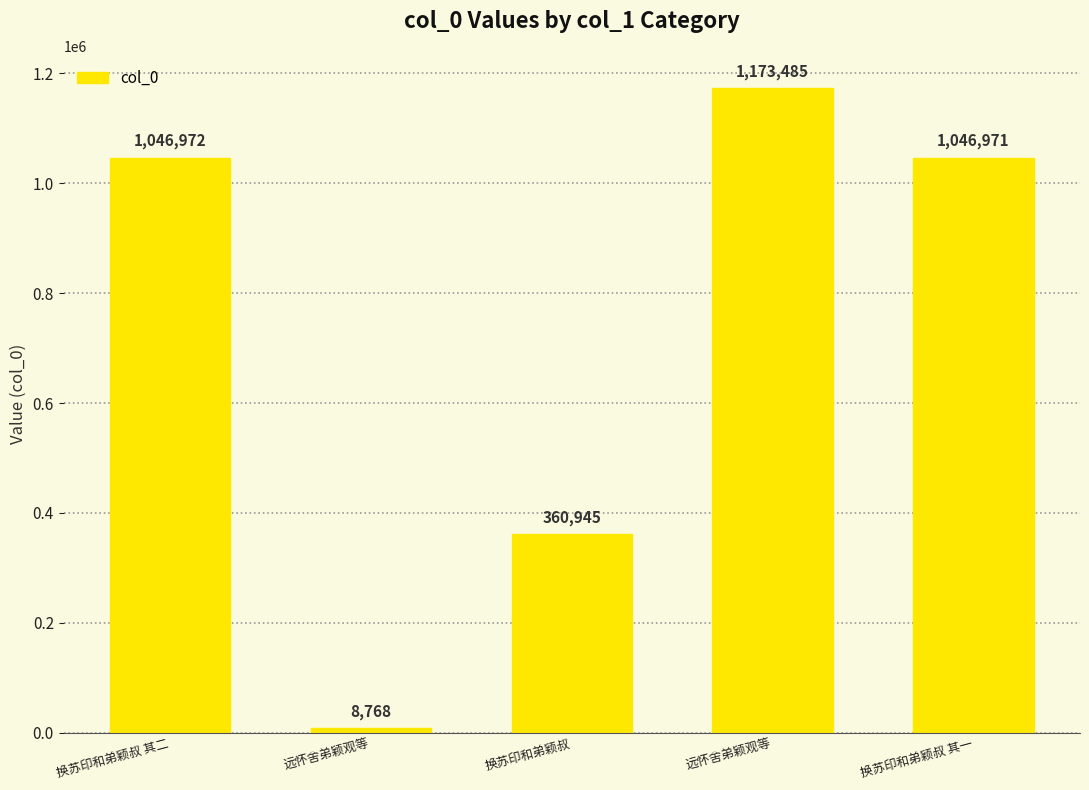

How many categories are shown in the chart?

5